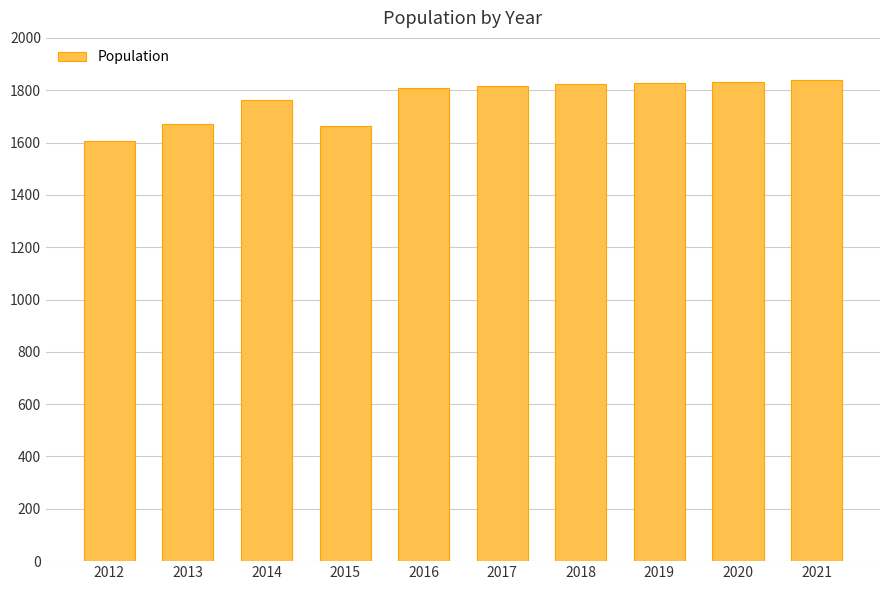

What is the greatest value displayed?

1838